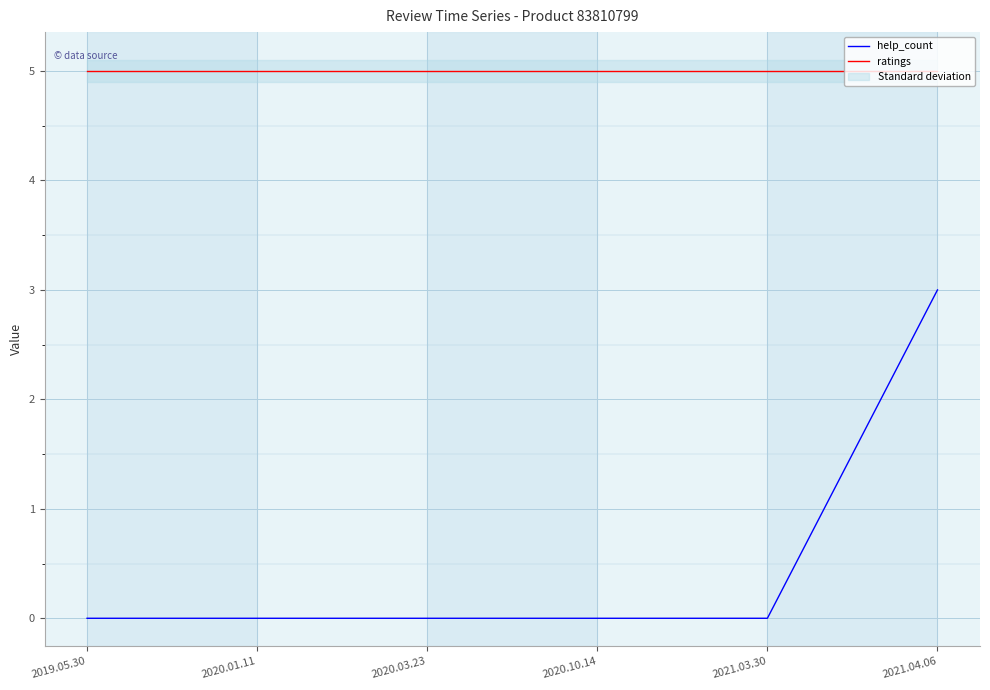

What is the average value of the ratings series?

5